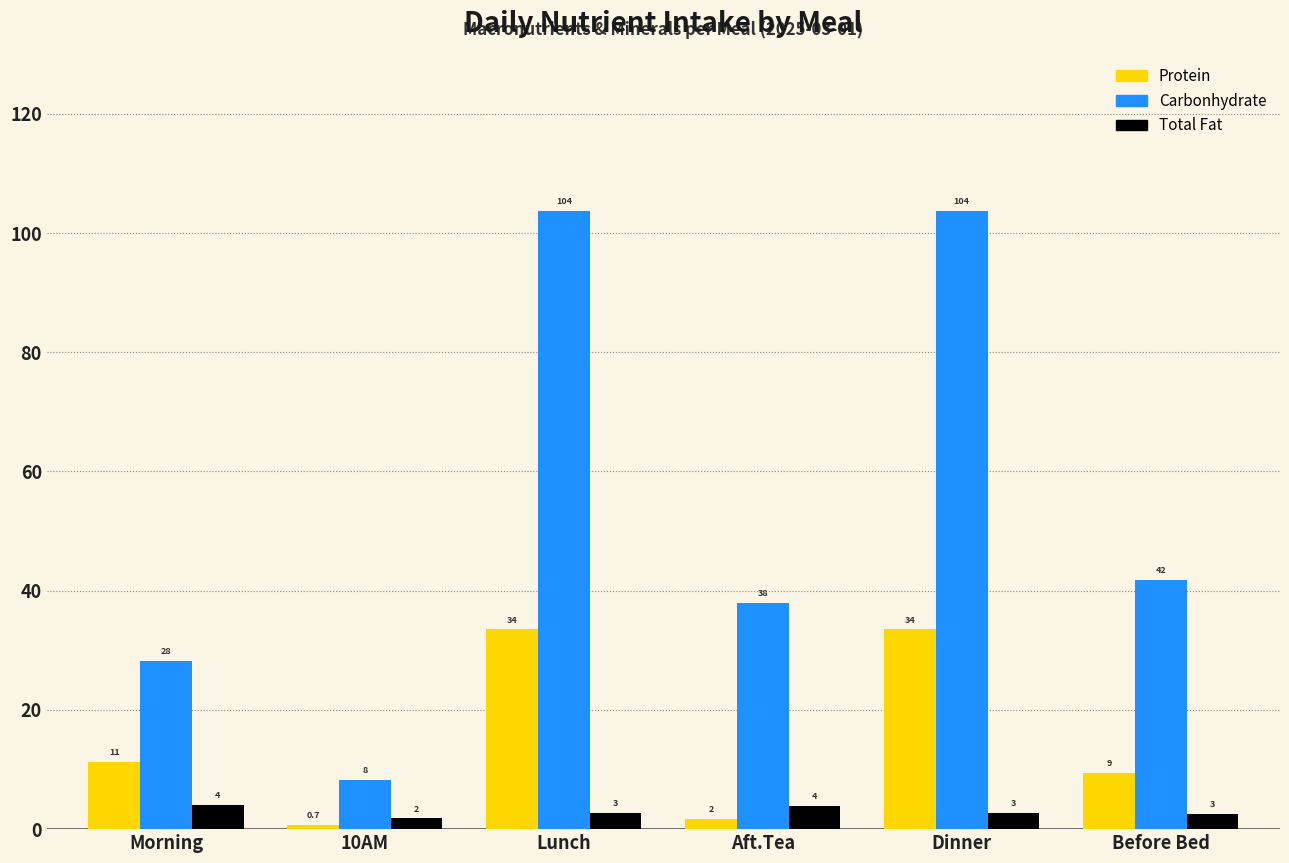

Where is Total Fat nearest to the value 2?

10AM